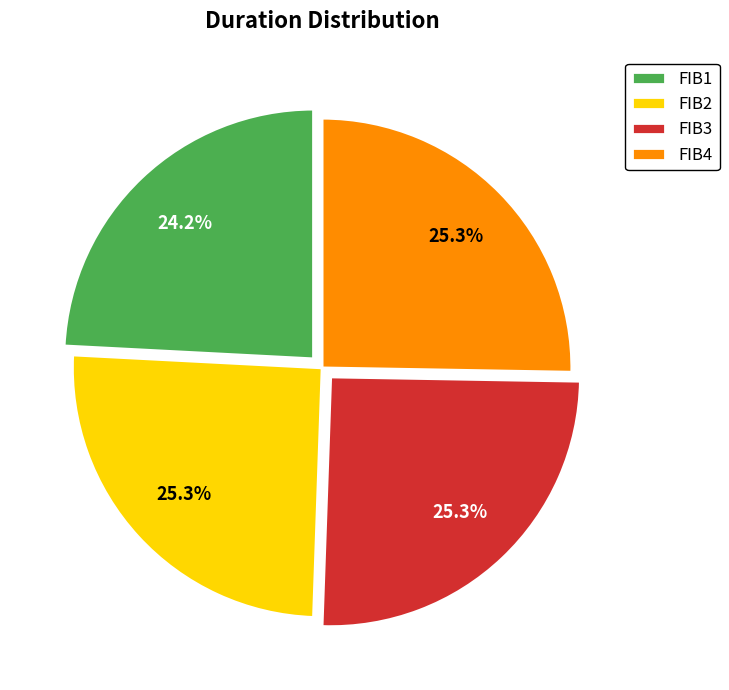

The FIB2 slice represents 39% of the pie. True or false?

False